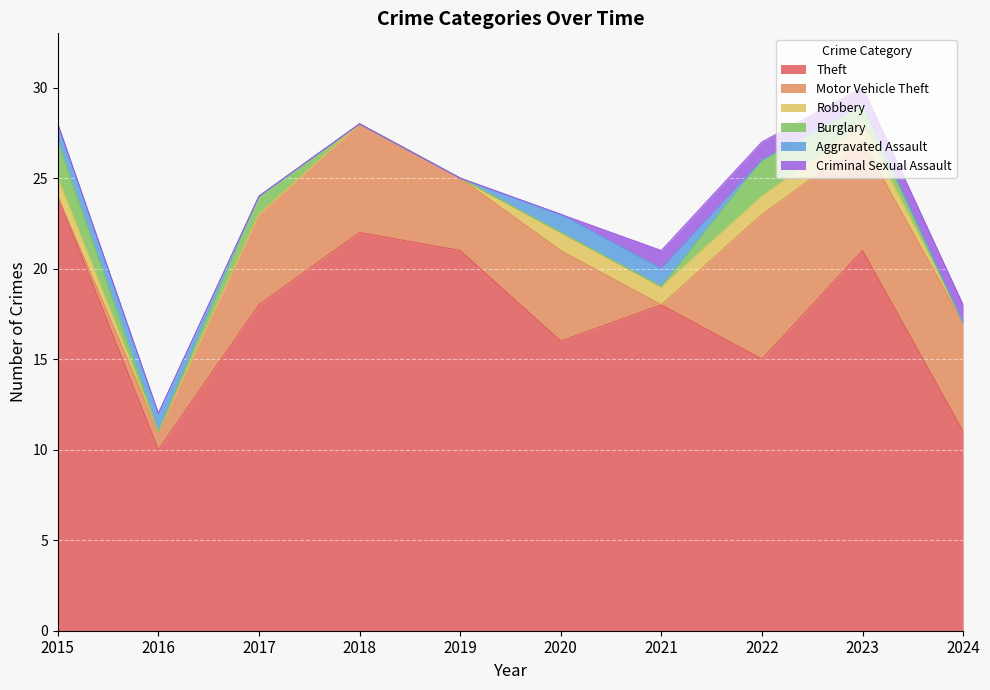

True or false: Theft has a value of 6 at 2024.

False